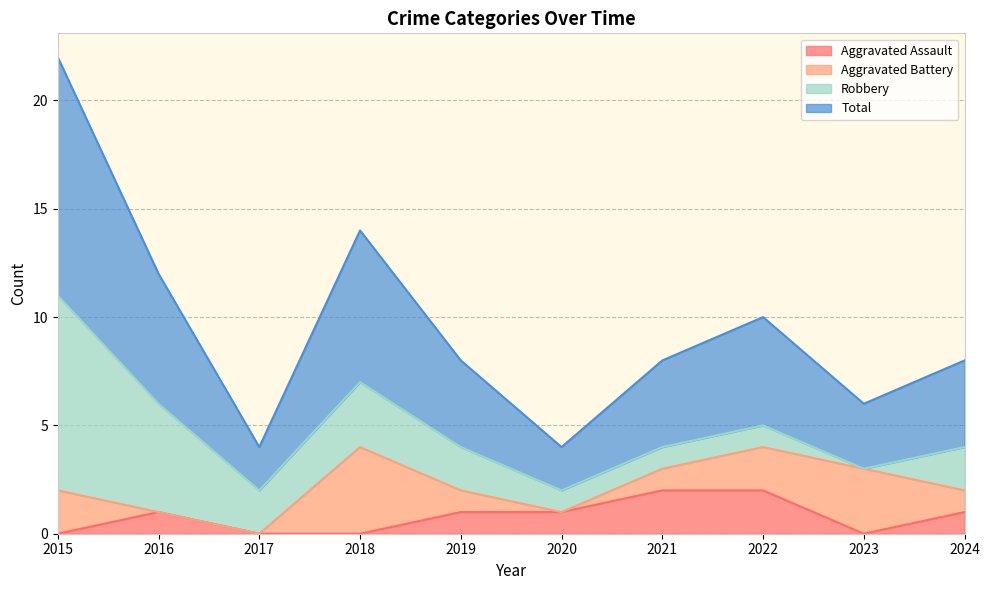

The value of Aggravated Assault at 2022 is 2. True or false?

True